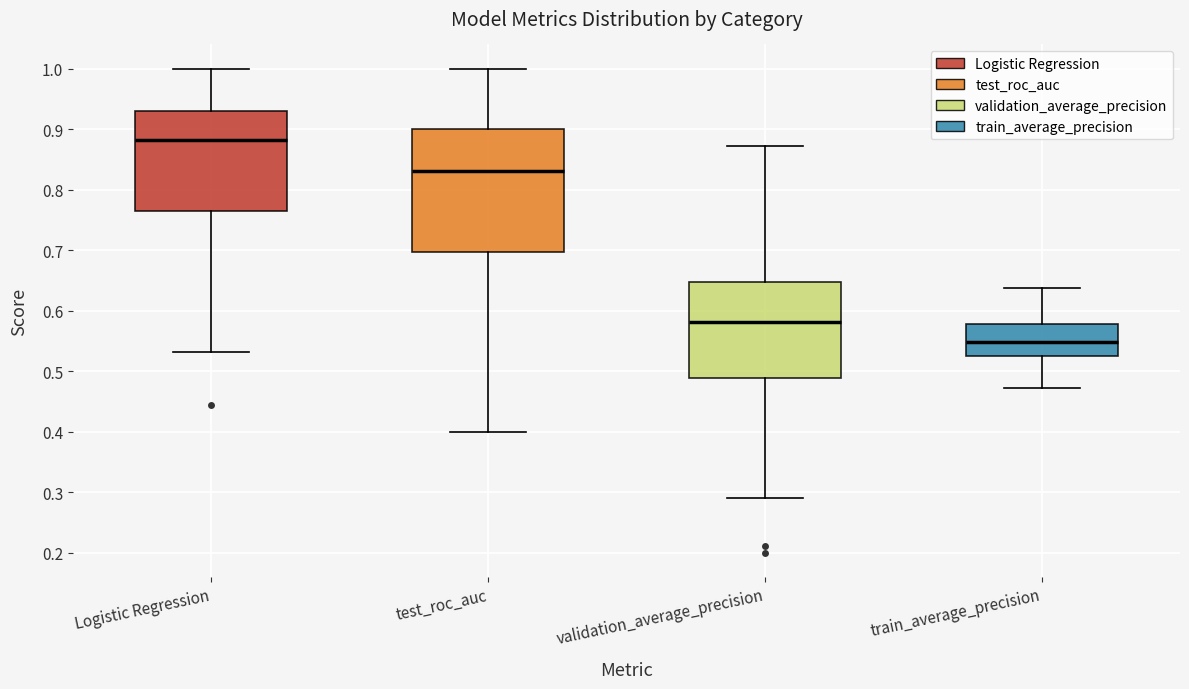

Which box has the lowest median line?

train_average_precision